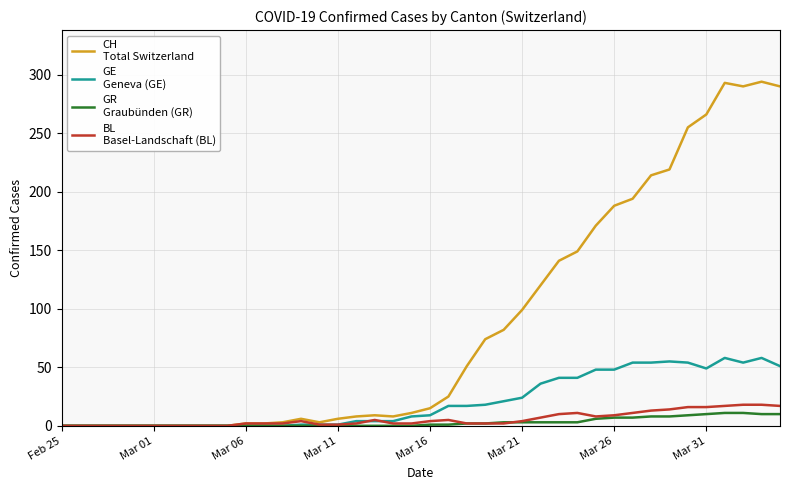

What is the maximum value shown in the chart?

294